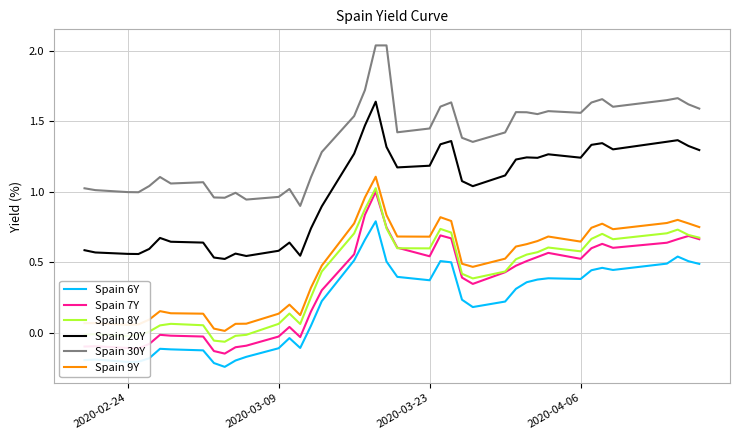

True or false: Spain 9Y and Spain 7Y intersect in this chart.

False